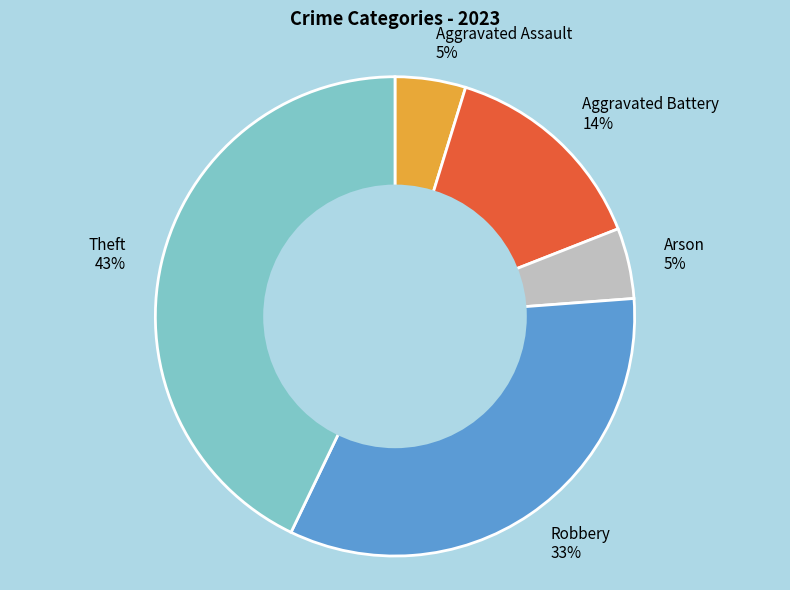

Do Arson 5% and Aggravated Assault 5% together represent more than half of the pie?

No